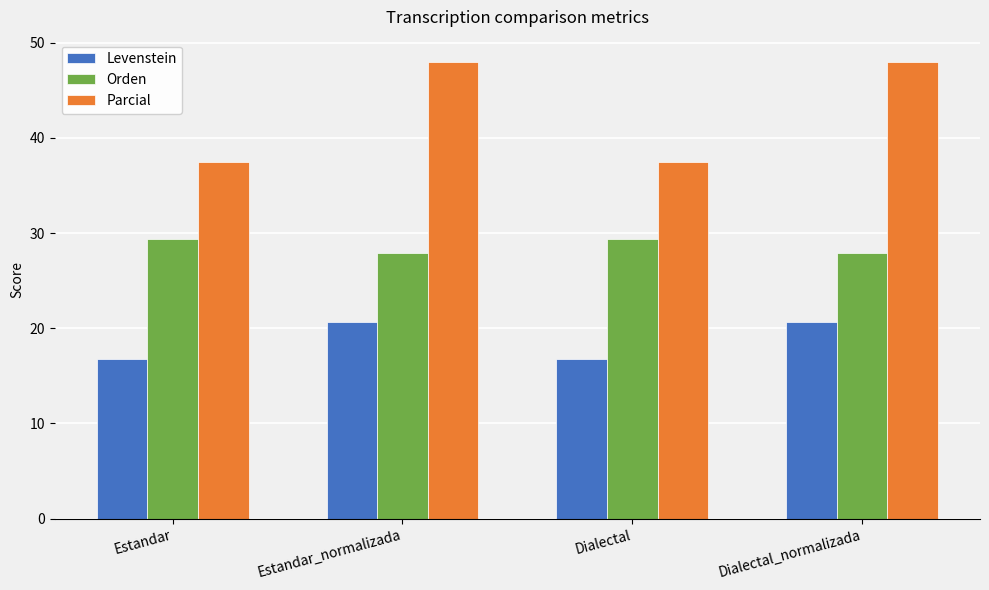

What is the total value across all series at Estandar?

83.7